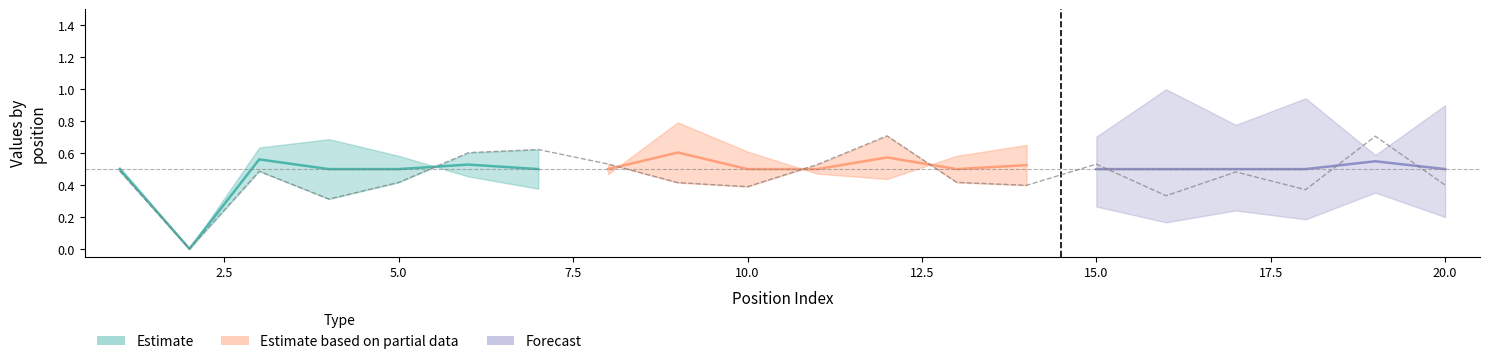

Reading left to right, transcribe all the data shown in this chart.

1=0.5	2=0.0	3=0.5	4=0.3	5=0.4	6=0.6	7=0.6	8=0.5	9=0.4	10=0.4	11=0.5	12=0.7	13=0.4	14=0.4	15=0.5	16=0.3	17=0.5	18=0.4	19=0.7	20=0.4